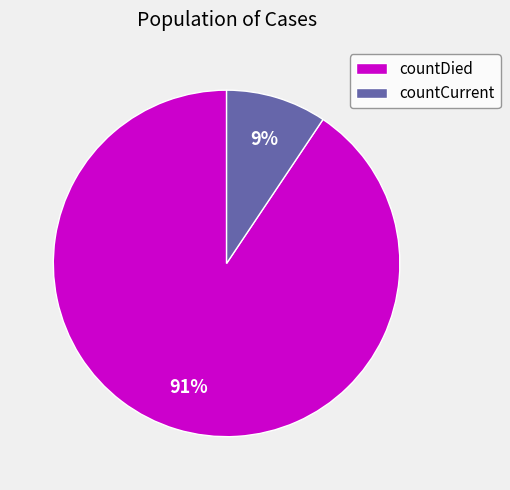

To the nearest percent, what is the combined percentage of countDied and countCurrent?

100%